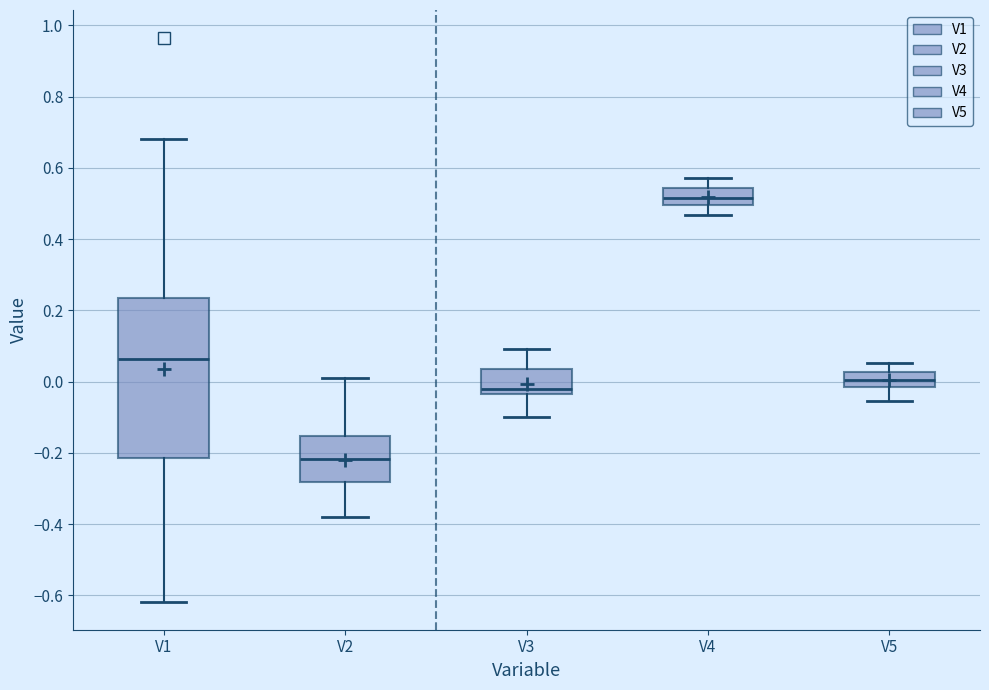

Where does the lower whisker of the box for V3 end on the y-axis? The values are not printed on the chart, so give them approximately, as read against the axis.

-0.10